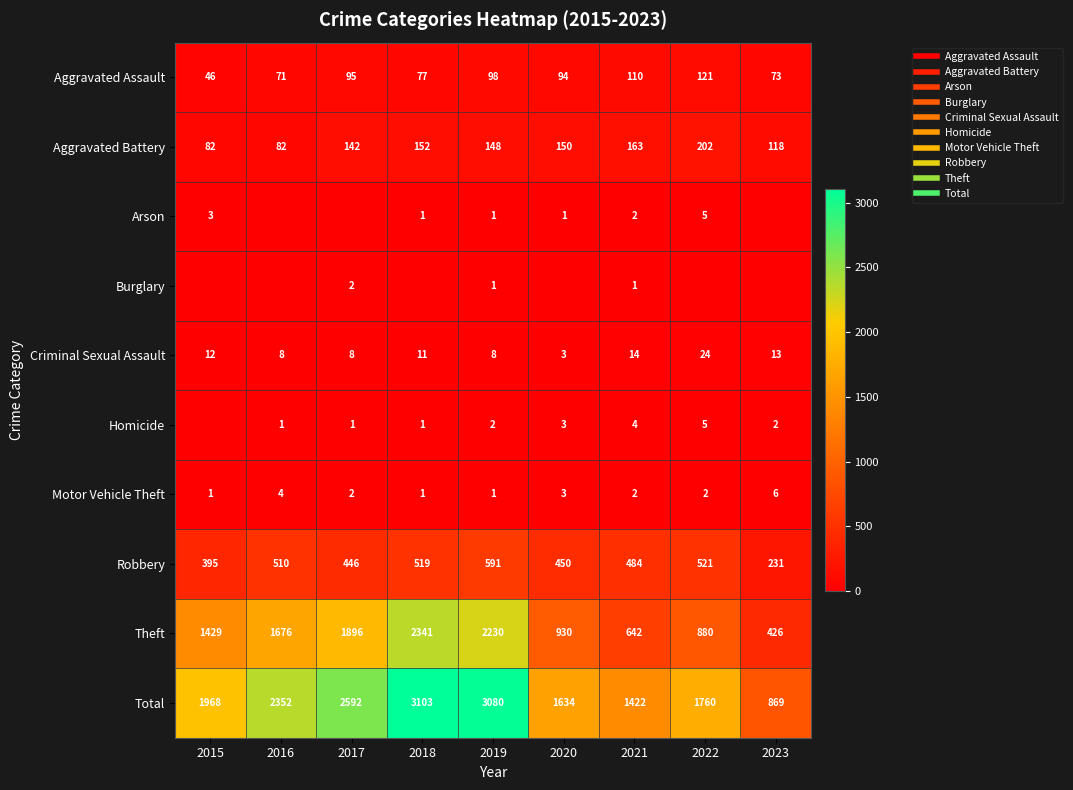

What is the average value of the Robbery series?

461